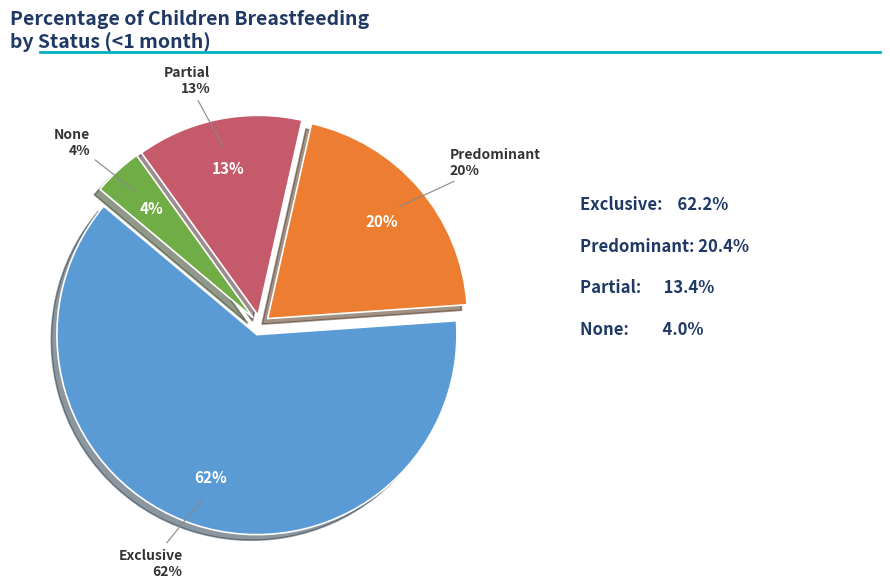

To the nearest percent, what is the average slice percentage?

25%